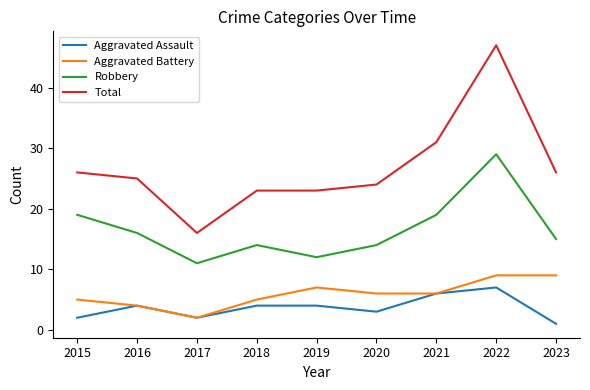

At how many categories does at least one series exceed 29?

2